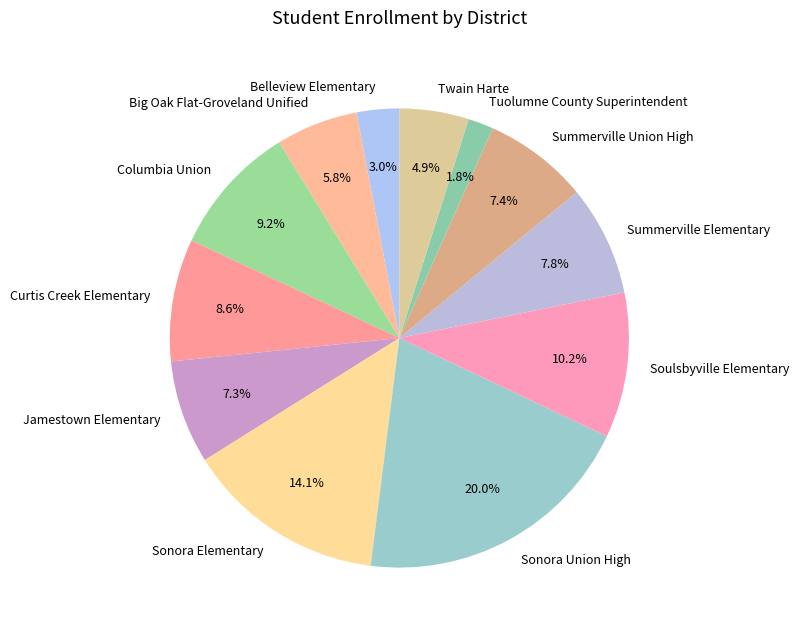

Count the number of slices in the pie.

12